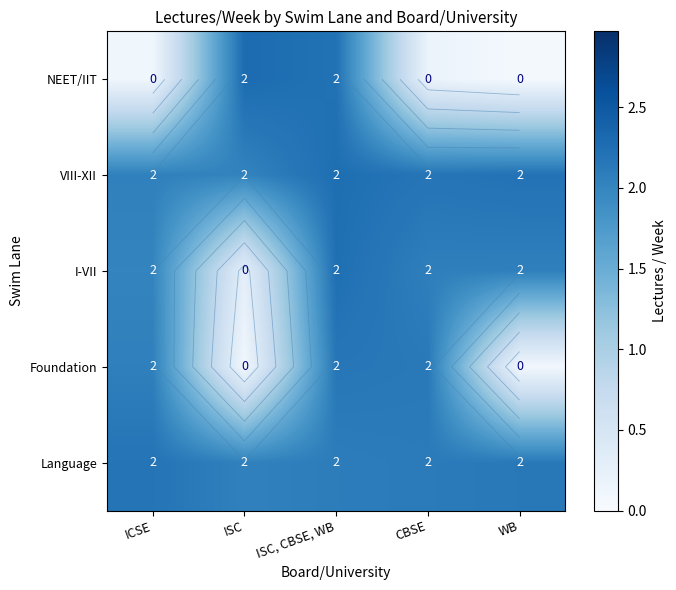

Which label corresponds to the smallest value in the chart?

WB